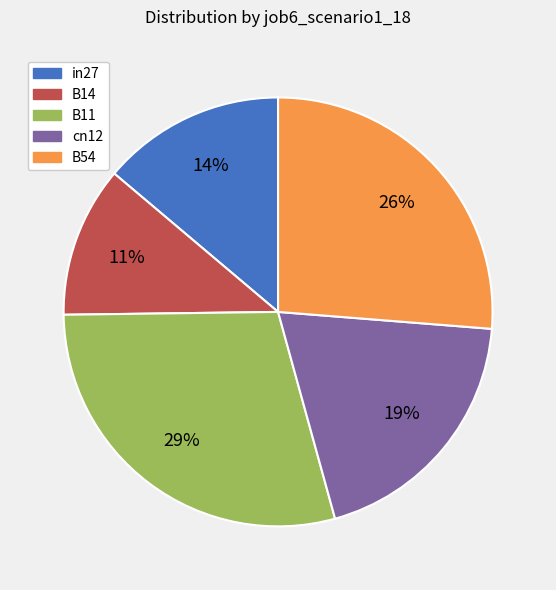

Which slice is the smallest?

B14